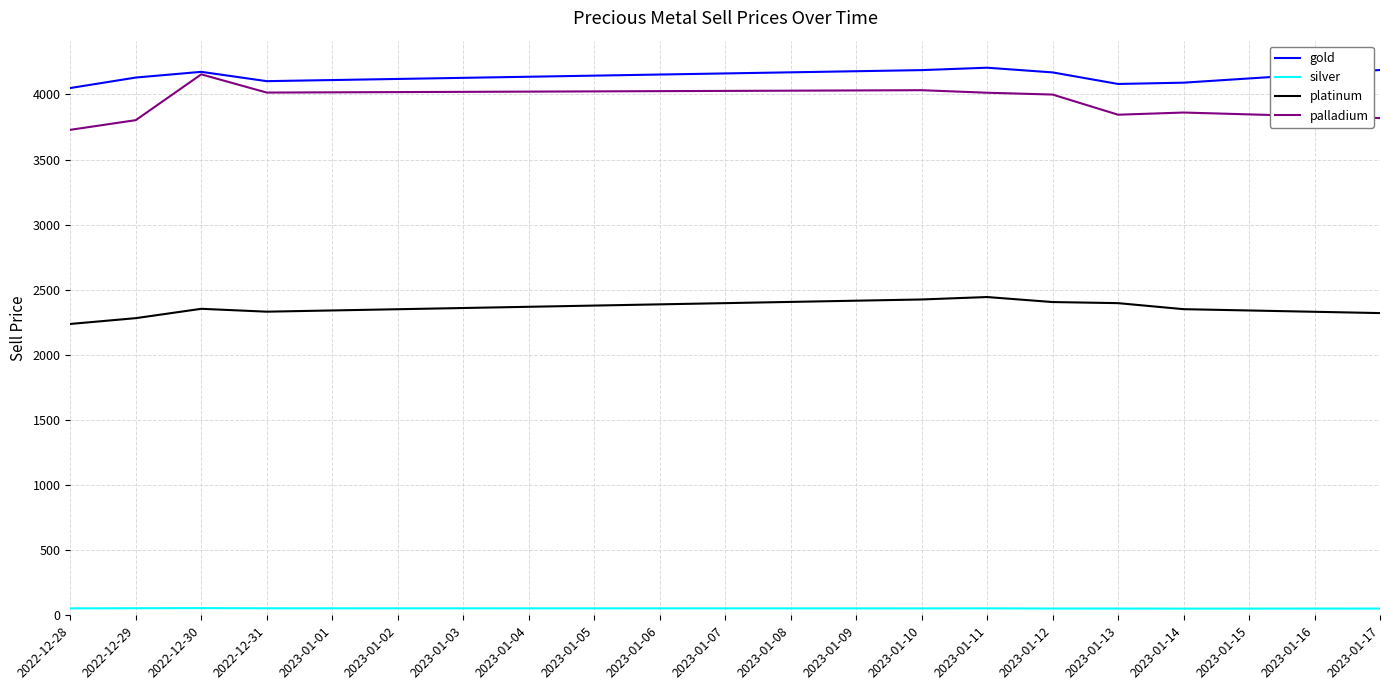

Which series has the widest spread of values?

palladium